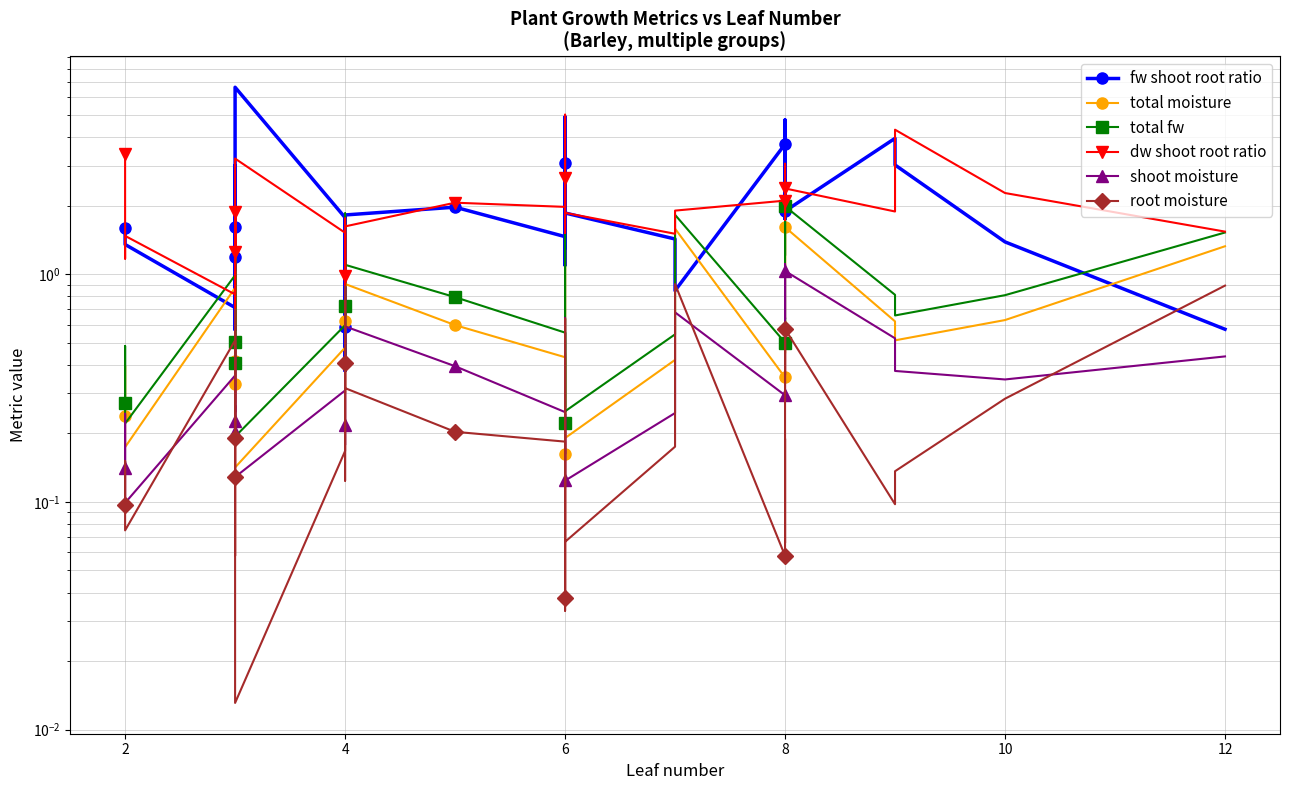

Reading left to right, extract all data points from this chart.

fw shoot root ratio: 1.6	1.5	1.4	0.7	1.9	1.2	0.8	0.6	0.9	3.0	1.6	0.9	6.6	1.8	0.4	0.6	1.5	0.9	1.3	1.8	2.0	1.5	4.9	1.1	1.6	3.1	1.4	1.9	1.4	0.8	3.7	1.8	4.8	1.9	1.8	1.9	4.0	3.0	1.4	0.6
total moisture: 0.2	0.4	0.2	0.9	0.5	0.4	0.7	0.7	1.0	0.3	0.3	1.3	0.1	0.5	1.1	0.6	0.3	1.7	0.9	0.9	0.6	0.4	0.2	1.3	0.8	0.2	0.4	0.2	0.4	1.6	0.4	0.5	0.4	1.7	1.0	1.6	0.6	0.5	0.6	1.3
total fw: 0.3	0.5	0.2	1.0	0.6	0.5	0.8	0.8	1.2	0.4	0.4	1.5	0.2	0.6	1.2	0.7	0.4	1.9	1.1	1.1	0.8	0.6	0.3	1.5	1.0	0.2	0.6	0.2	0.5	1.8	0.5	0.6	0.6	2.1	1.2	2.0	0.8	0.7	0.8	1.5
dw shoot root ratio: 3.4	1.2	1.5	0.8	1.8	1.3	1.9	0.6	0.9	1.7	1.9	1.3	3.2	1.5	1.0	1.0	1.8	0.8	1.3	1.6	2.1	2.0	5.0	1.7	1.5	2.7	2.8	1.9	1.5	1.9	2.1	2.3	3.1	2.0	1.7	2.4	1.9	4.3	2.3	1.5
shoot moisture: 0.1	0.2	0.1	0.4	0.3	0.2	0.3	0.2	0.5	0.2	0.2	0.6	0.1	0.3	0.3	0.2	0.2	0.8	0.5	0.6	0.4	0.2	0.2	0.6	0.5	0.1	0.2	0.1	0.2	0.7	0.3	0.3	0.4	1.1	0.6	1.0	0.5	0.4	0.3	0.4
root moisture: 0.1	0.2	0.1	0.5	0.2	0.2	0.4	0.4	0.5	0.1	0.1	0.7	0.0	0.2	0.8	0.4	0.1	0.9	0.4	0.3	0.2	0.2	0.0	0.6	0.3	0.0	0.2	0.1	0.2	0.9	0.1	0.2	0.1	0.6	0.4	0.6	0.1	0.1	0.3	0.9